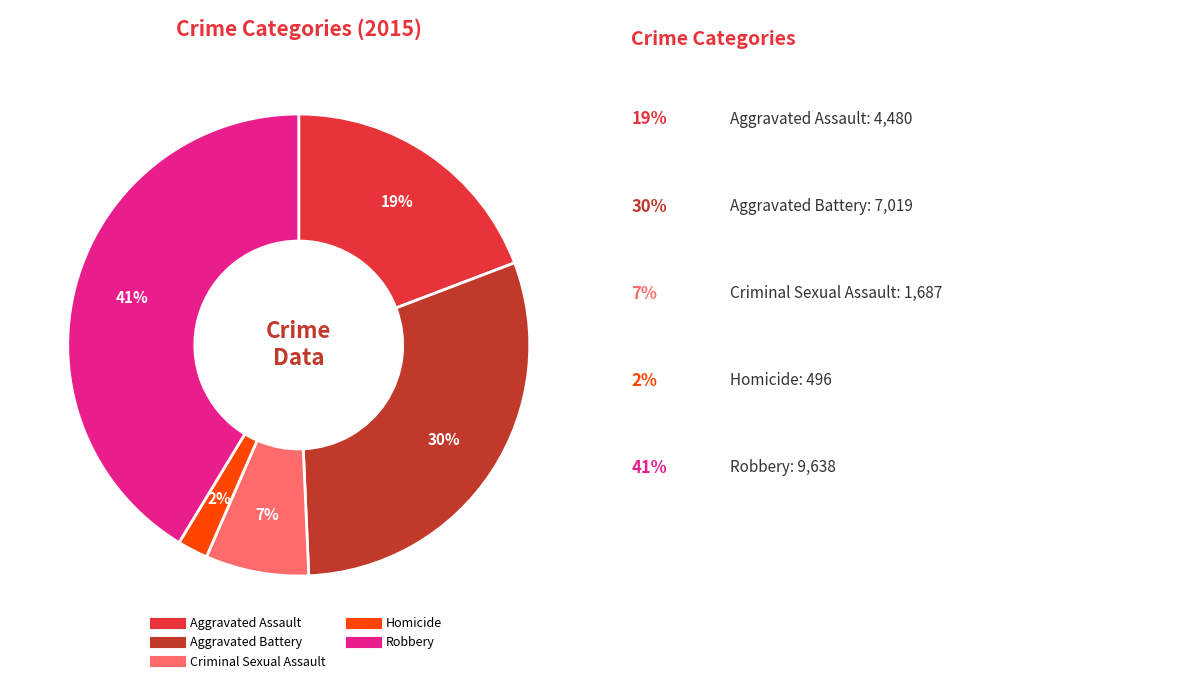

To the nearest percent, what percentage of the pie is Homicide?

2%